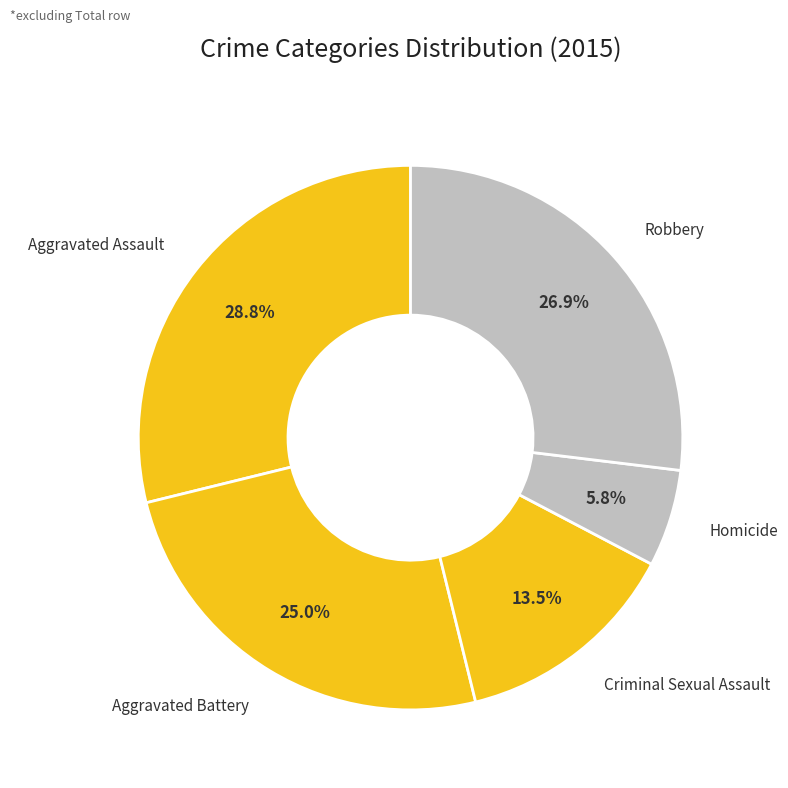

To the nearest percent, what is the average slice percentage?

20%